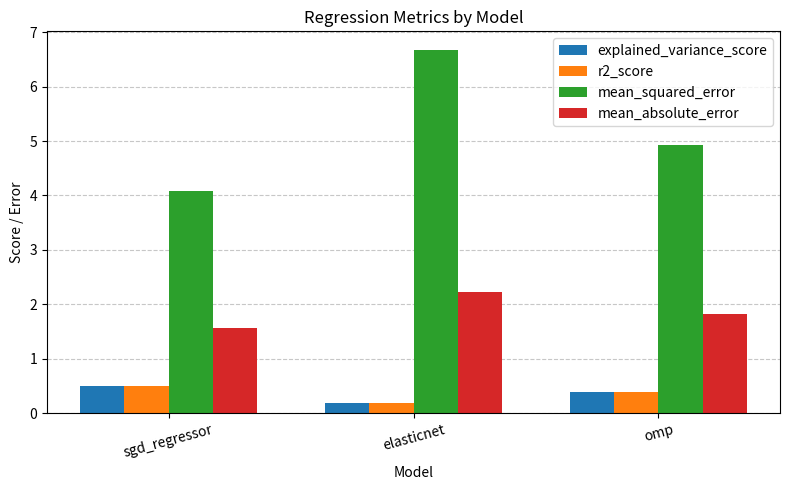

The mean_absolute_error series shows 1.5 at elasticnet. True or false?

False